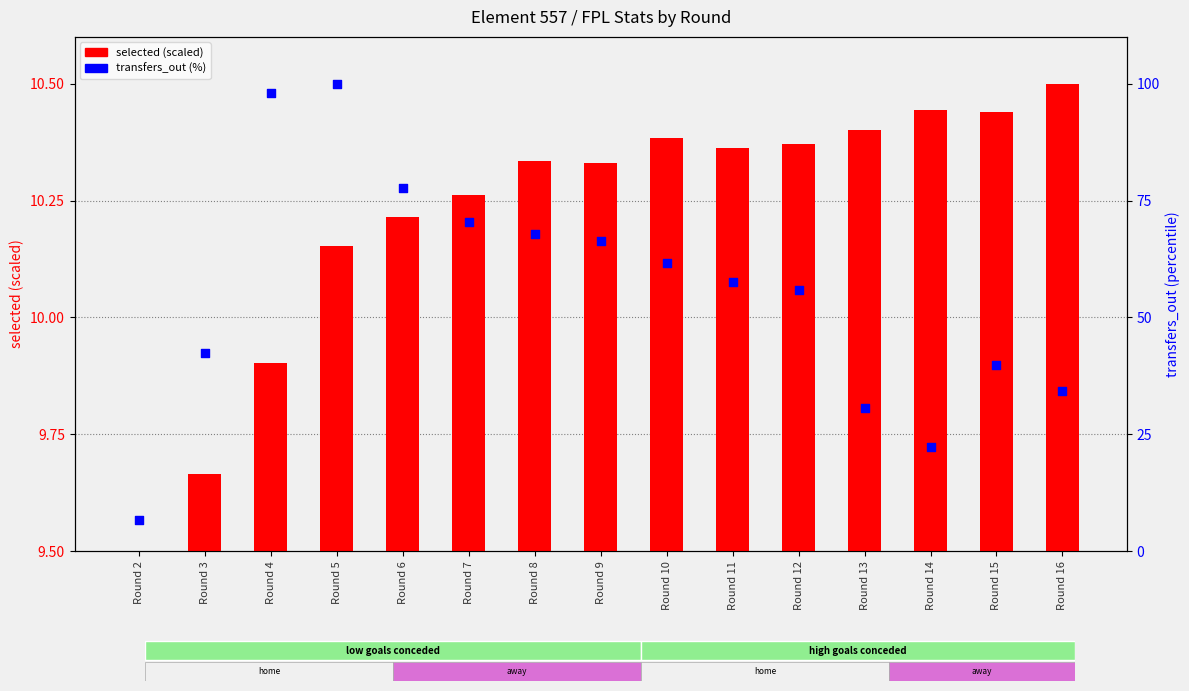

Is the value of transfers_out (%) at Round 7 greater than the value of selected (scaled) at Round 11?

Yes